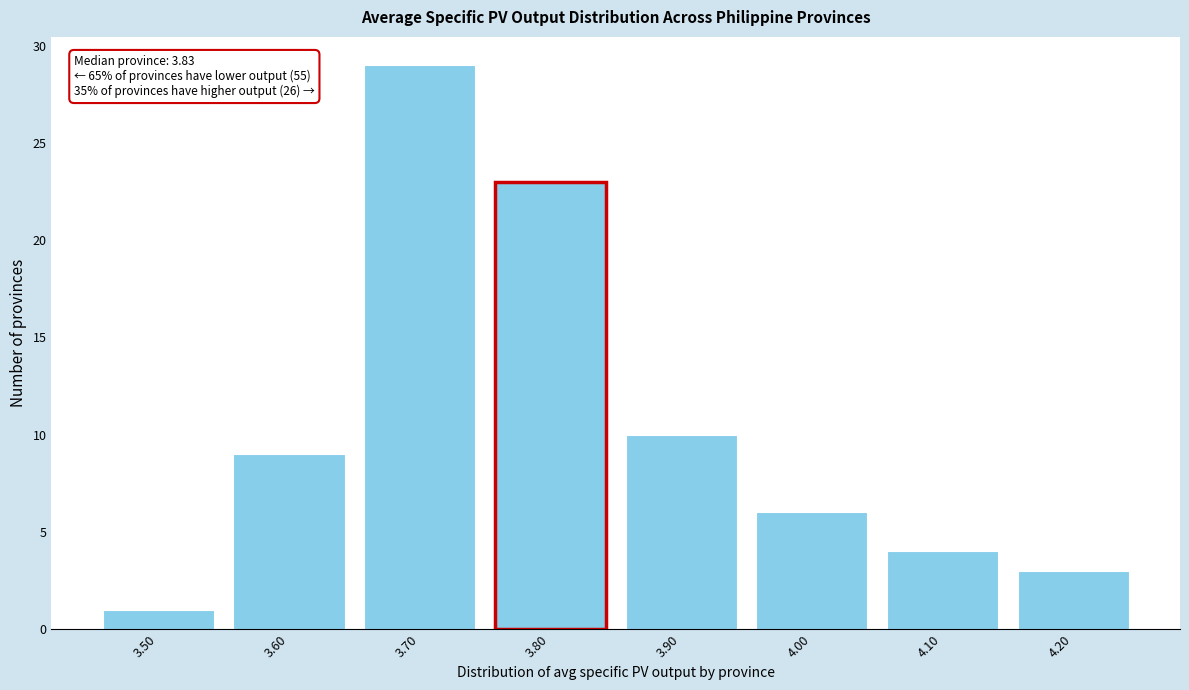

Reading right to left, list all the values displayed in this chart.

4.20=3	4.10=4	4.00=6	3.90=10	3.80=23	3.70=29	3.60=9	3.50=1